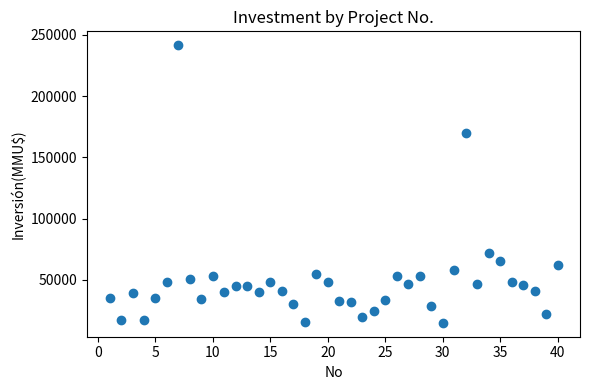

What is the range of Y values (max minus min)?

226609